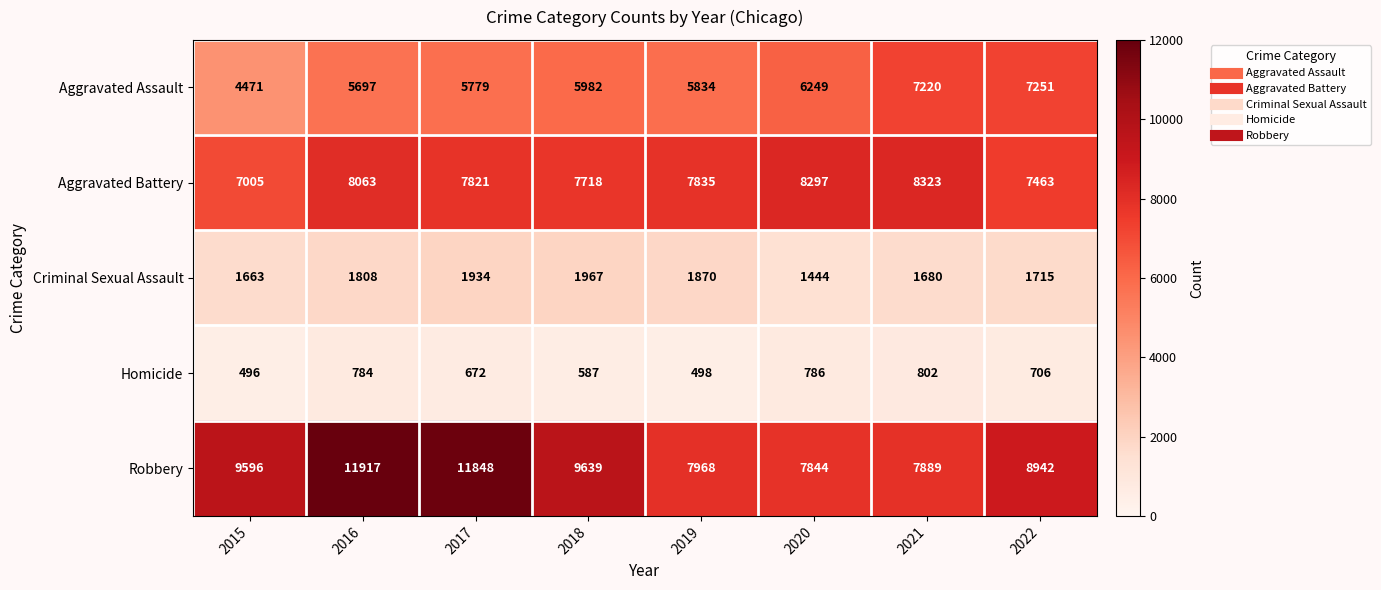

Which category has the highest value across all series?

2016